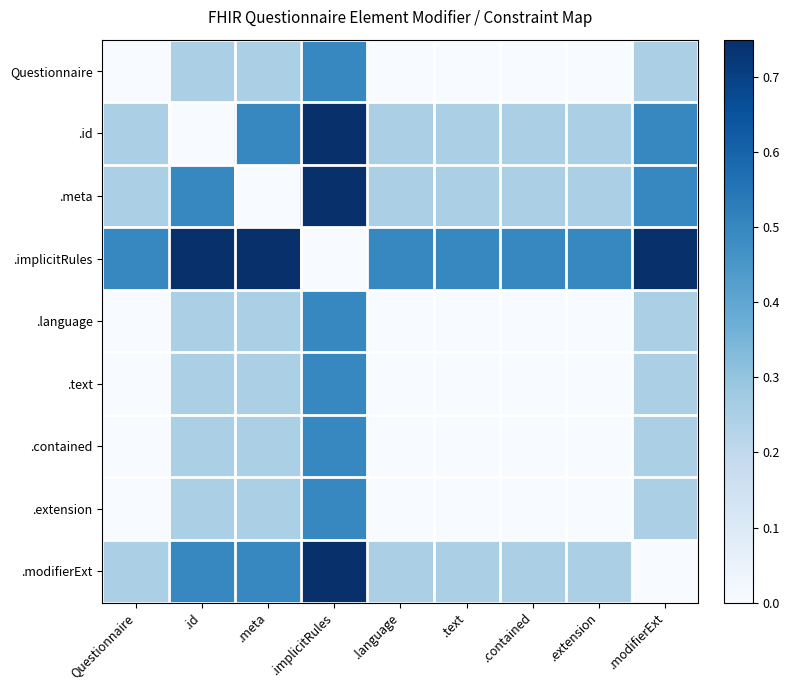

How many distinct data groups are displayed?

9